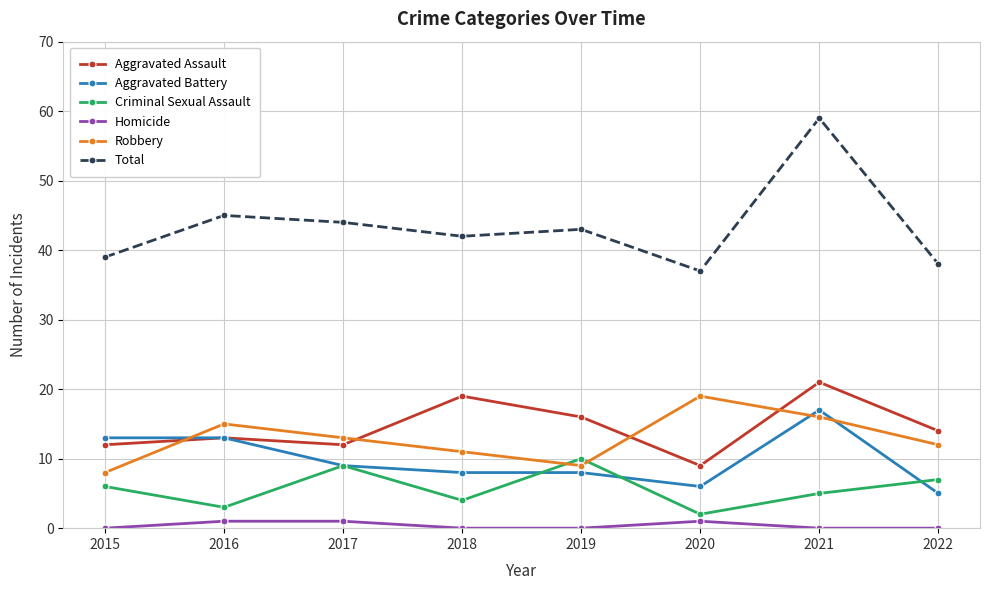

At which label is Robbery closest to 13?

2017